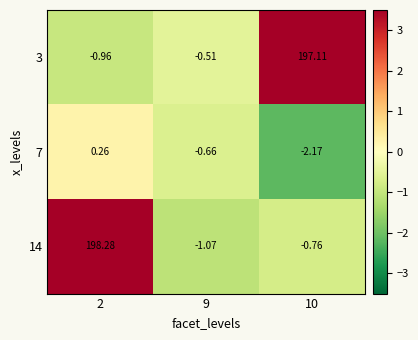

Reading left to right, transcribe all the data shown in this chart.

3: 2=-1.0	9=-0.5	10=197.1
7: 2=0.3	9=-0.7	10=-2.2
14: 2=198.3	9=-1.1	10=-0.8